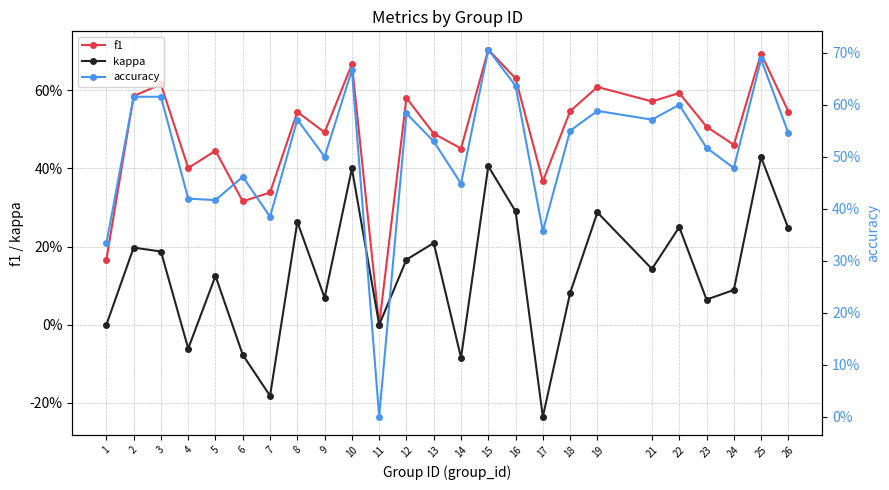

The value of kappa at 15 is 0.2. True or false?

False